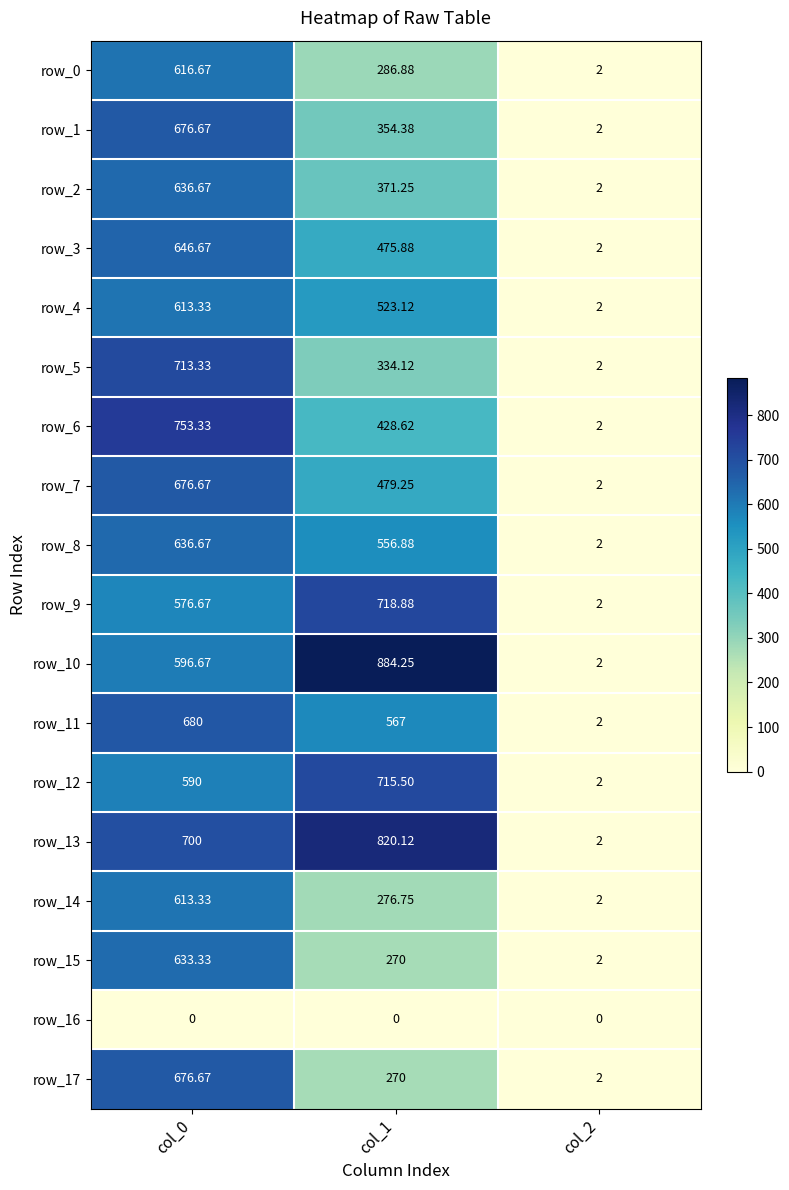

The row_5 series shows 334.1 at col_1. True or false?

True